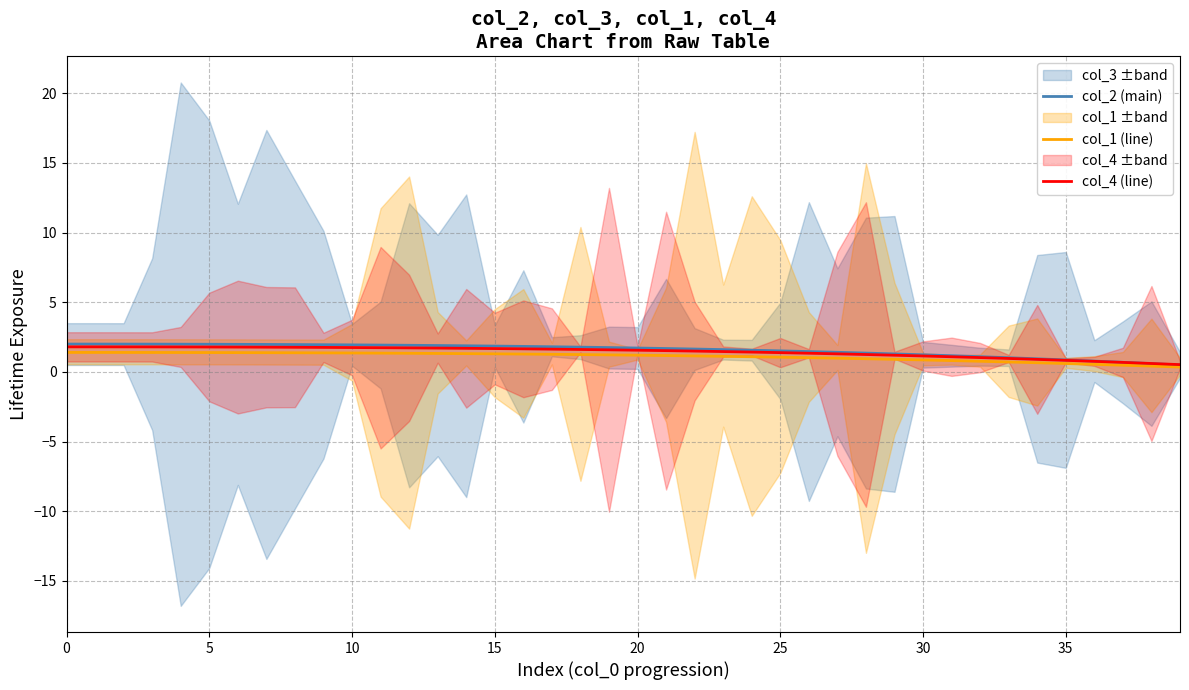

The value of col_1 (line) at 20 is 1.4. True or false?

True